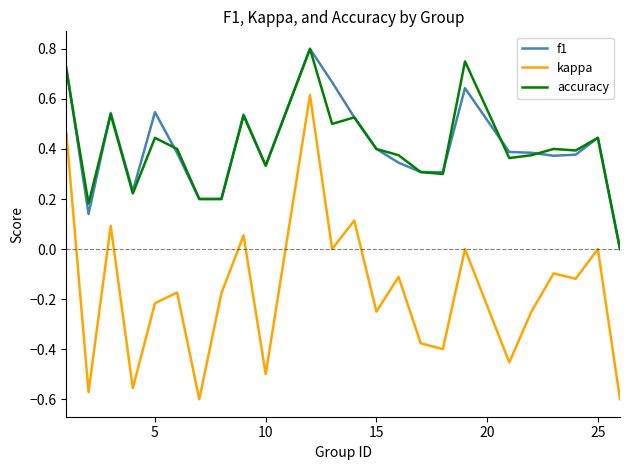

True or false: kappa and accuracy cross at least once.

False